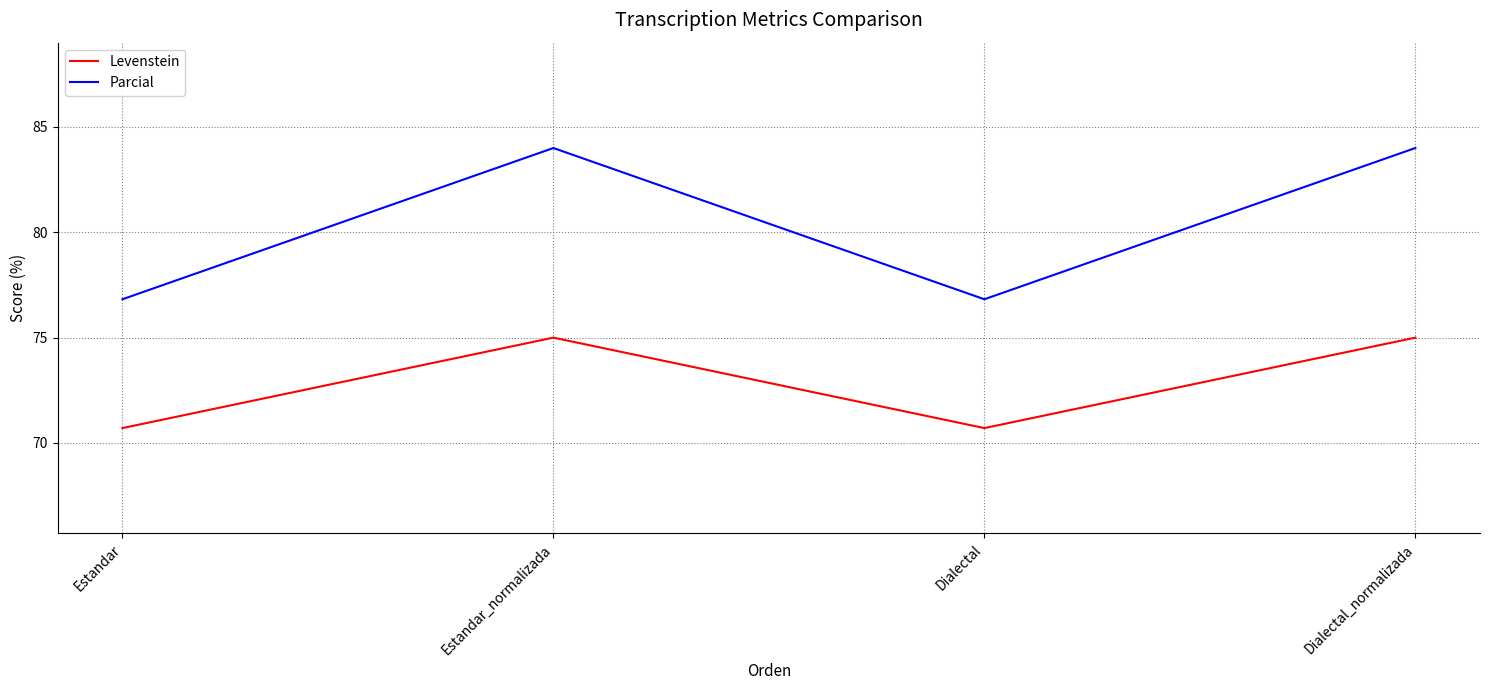

True or false: Levenstein and Parcial intersect in this chart.

False